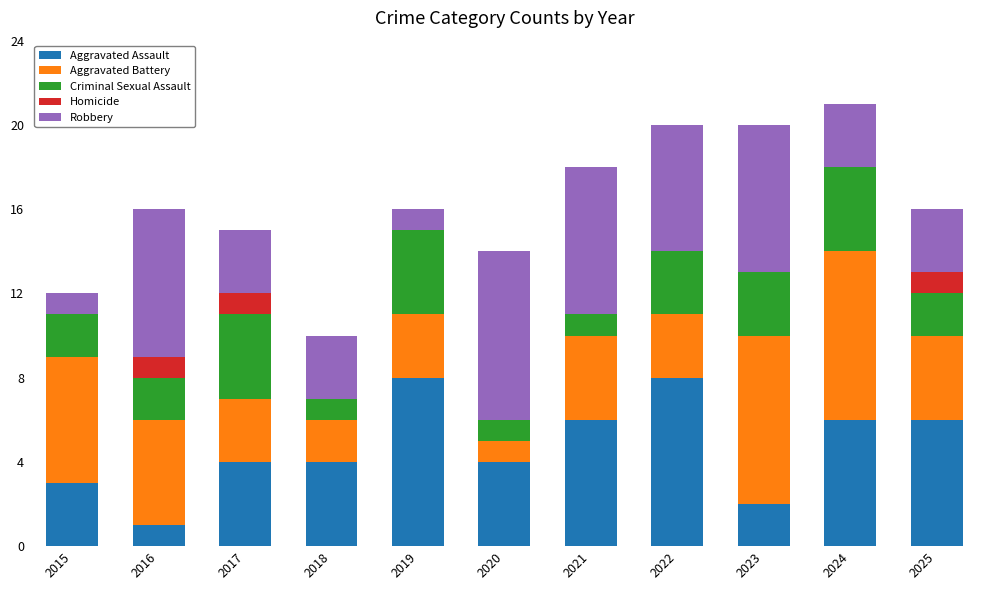

What is the total value across all series at 2017?

15